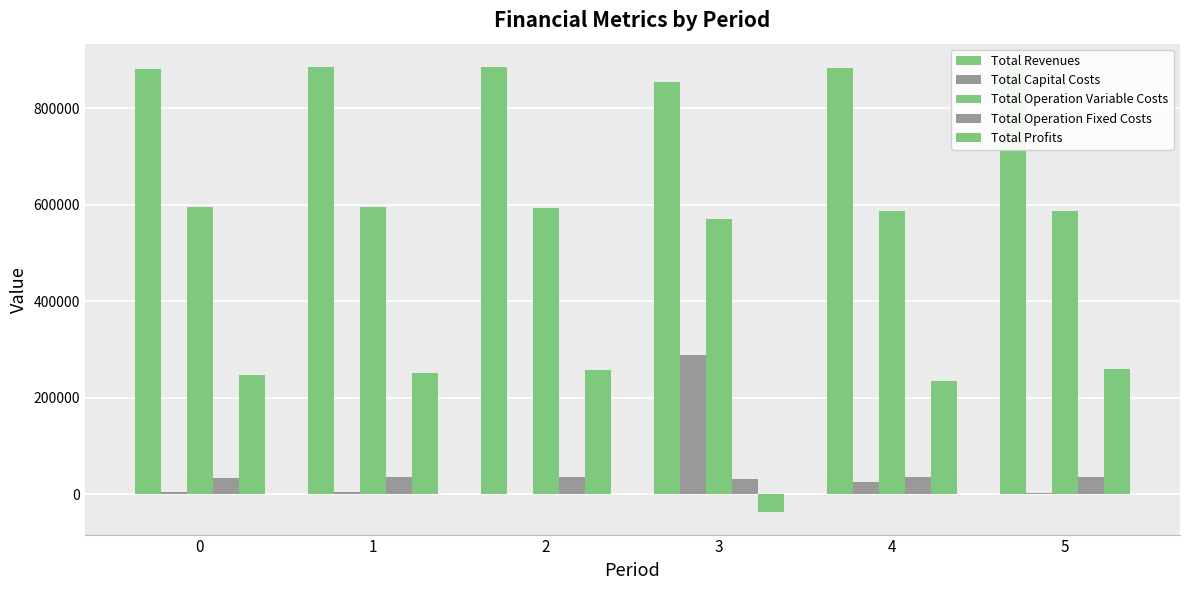

At which category does the chart reach its minimum across all series?

3